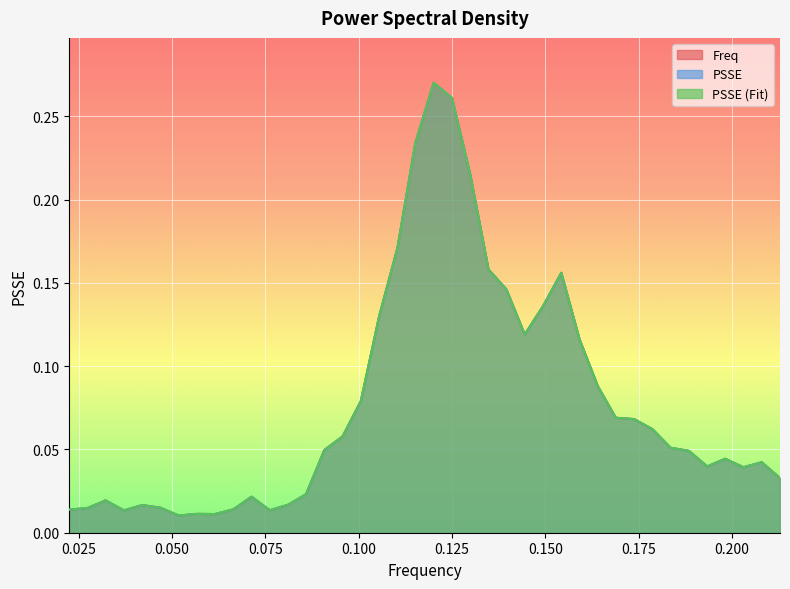

At how many categories does at least one series exceed 0?

40